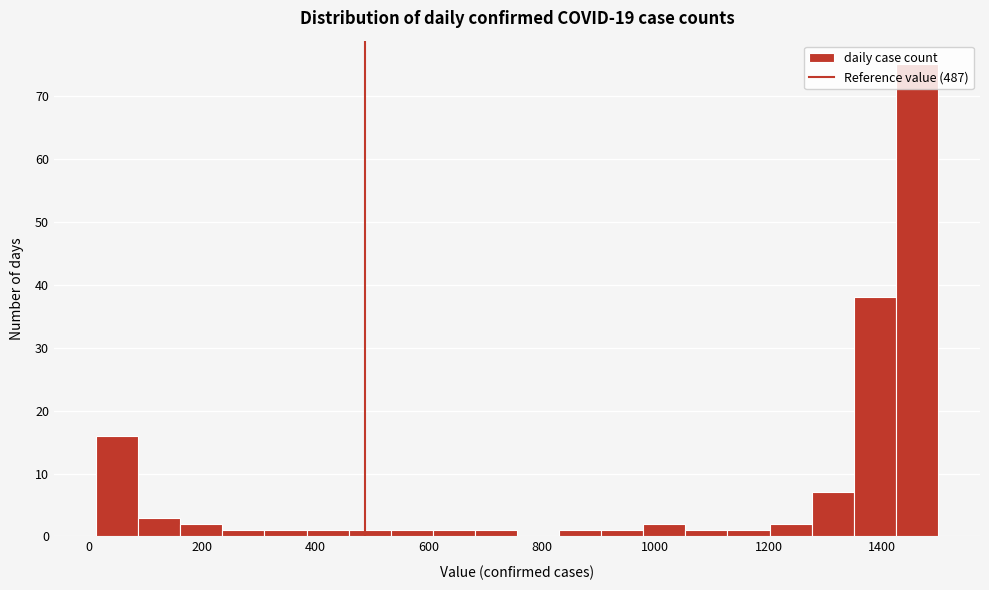

Around what value on the x-axis is the tallest bar? Give the approximate position of its centre, as read against the axis.

1460